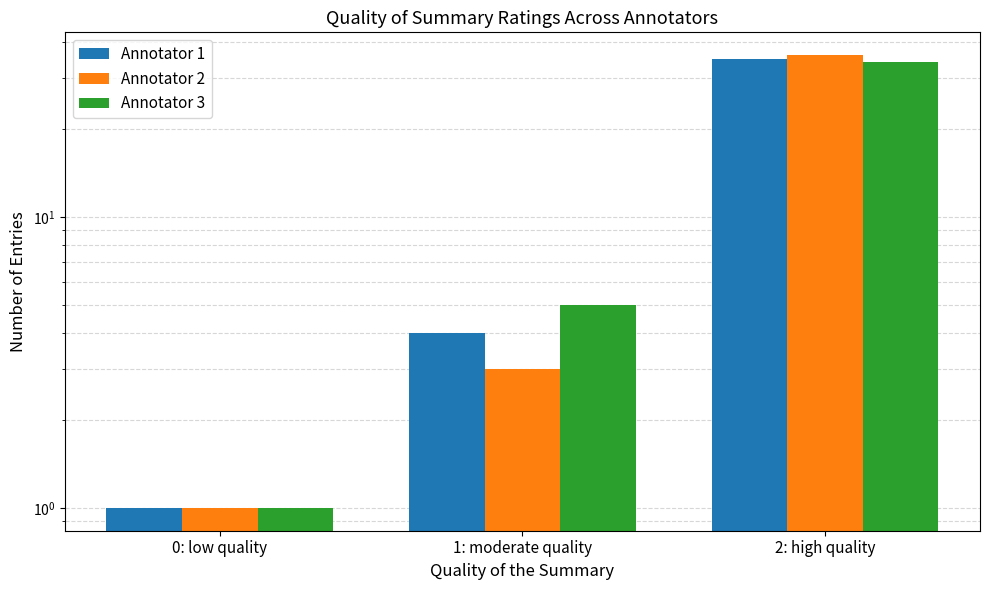

Reading right to left, transcribe all the data shown in this chart.

Annotator 1: 35	4	1
Annotator 2: 36	3	1
Annotator 3: 34	5	1